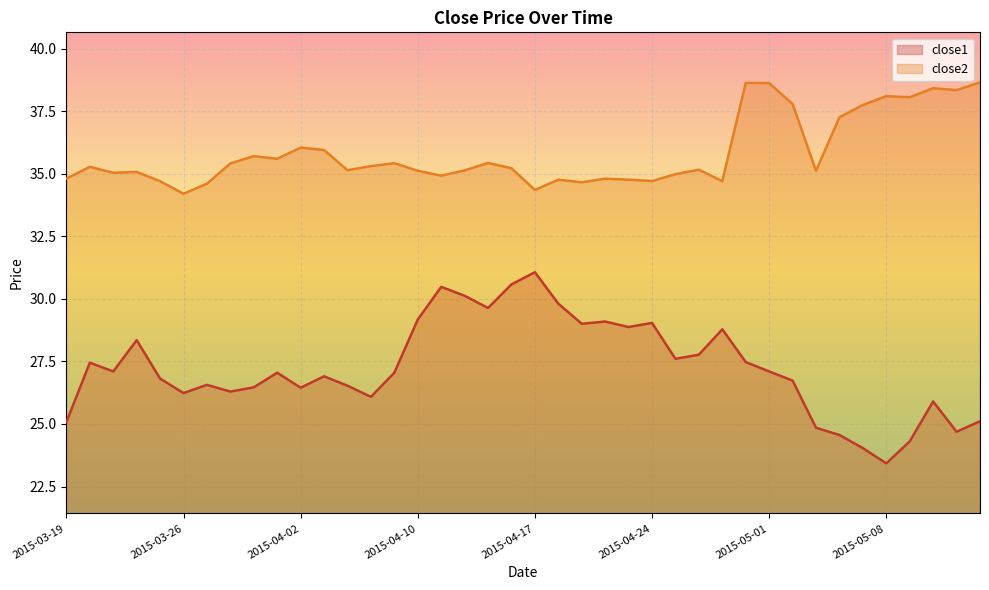

Which category has the highest value in the close1 series?

2015-04-17